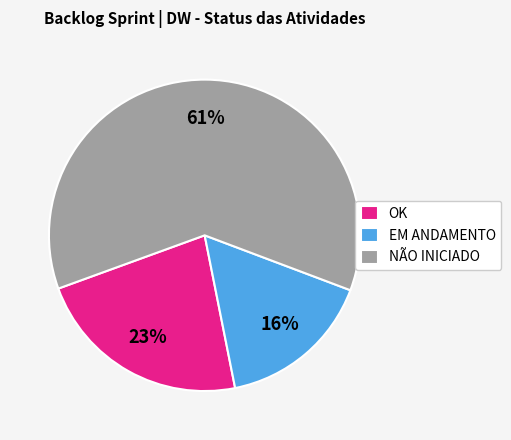

True or false: NÃO INICIADO accounts for 47% of the total.

False